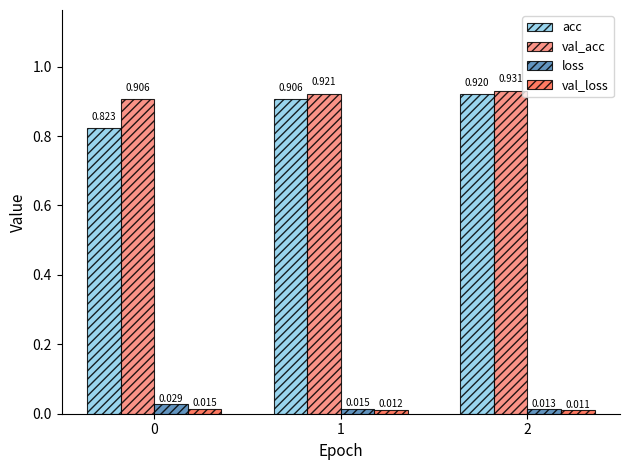

At which category is the sum across all series the highest?

2